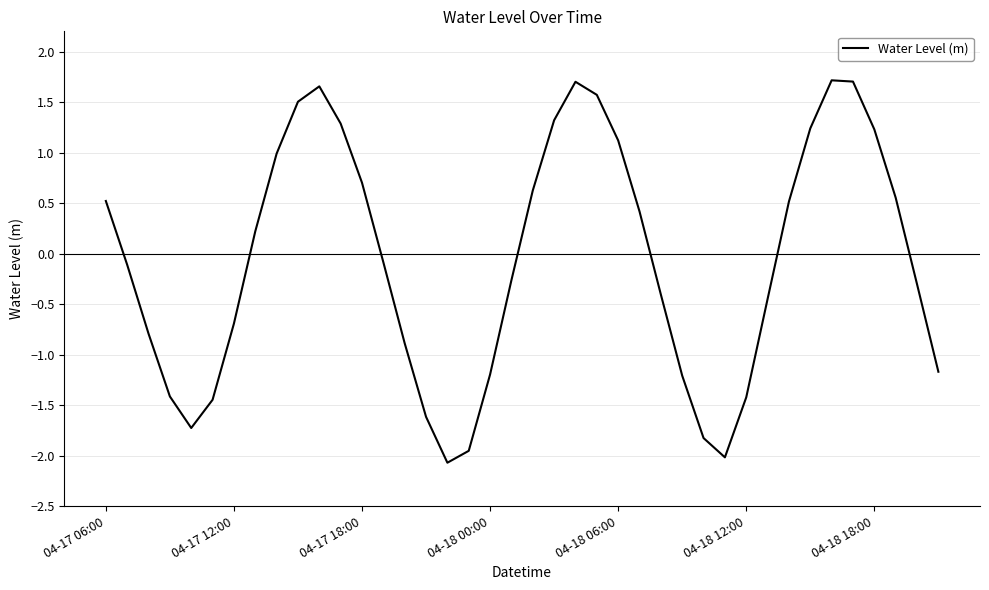

What is the difference between the maximum and minimum values?

3.8